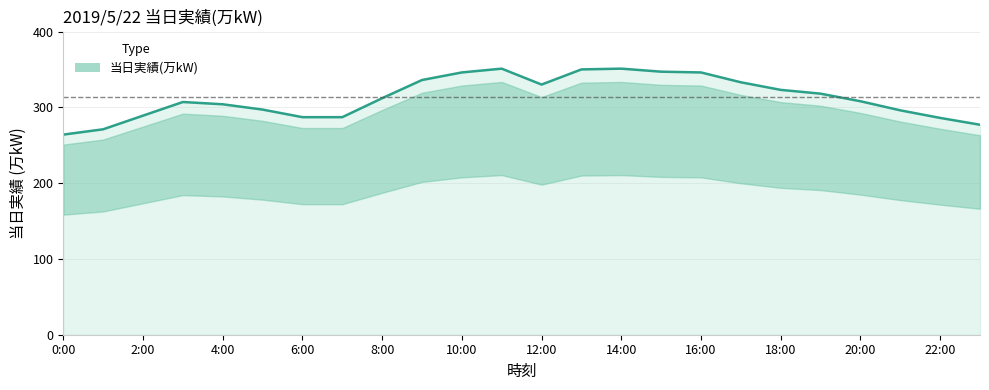

What is the smallest value displayed?

264